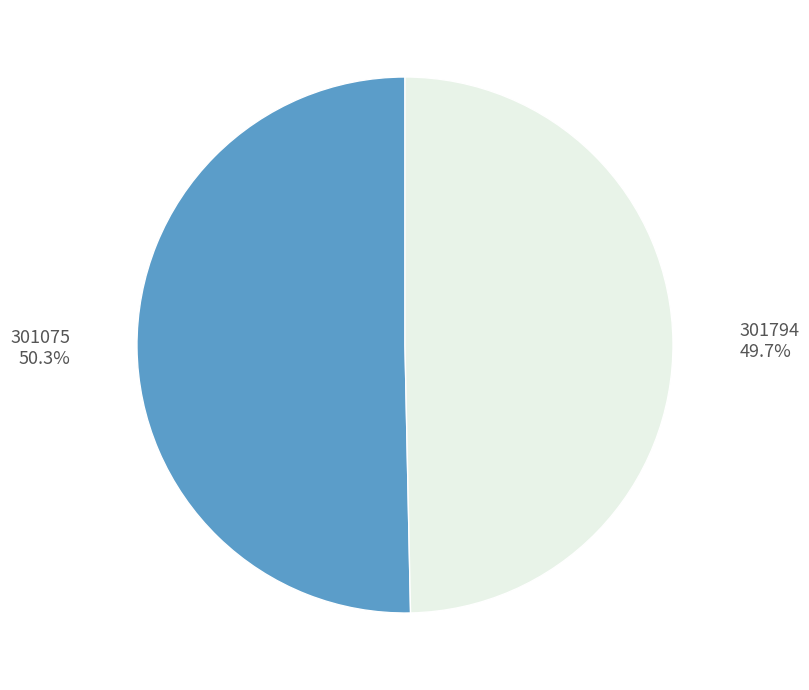

Rank the categories by value from lowest to highest.

301794, 301075